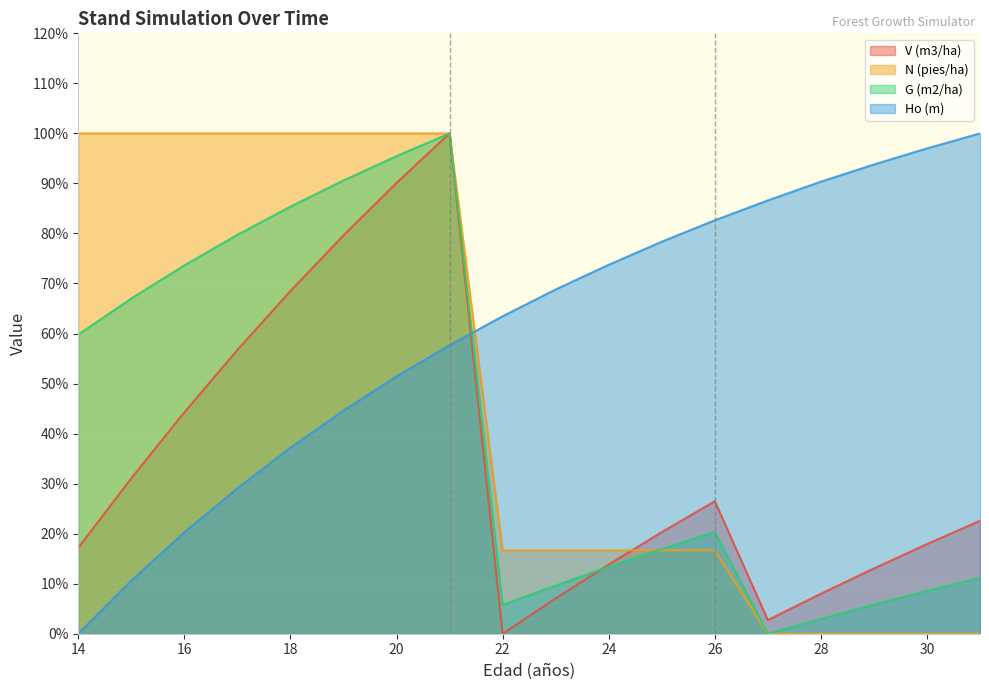

True or false: Ho (m) and G (m2/ha) cross at least once.

True